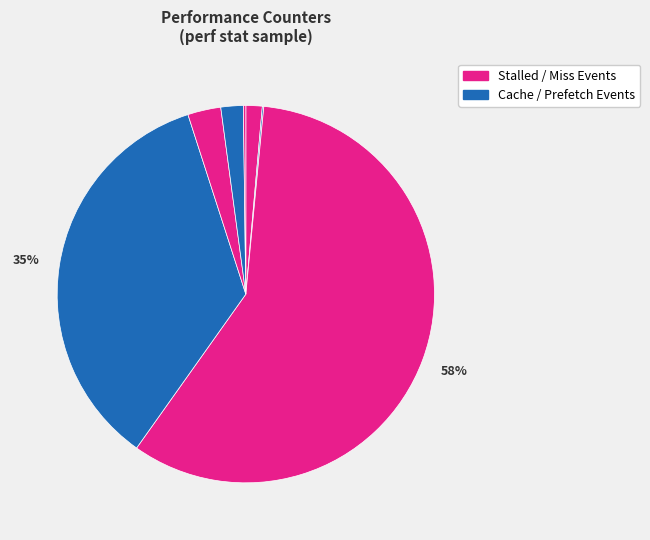

Which slice is the largest?

stalled-cycles-frontend